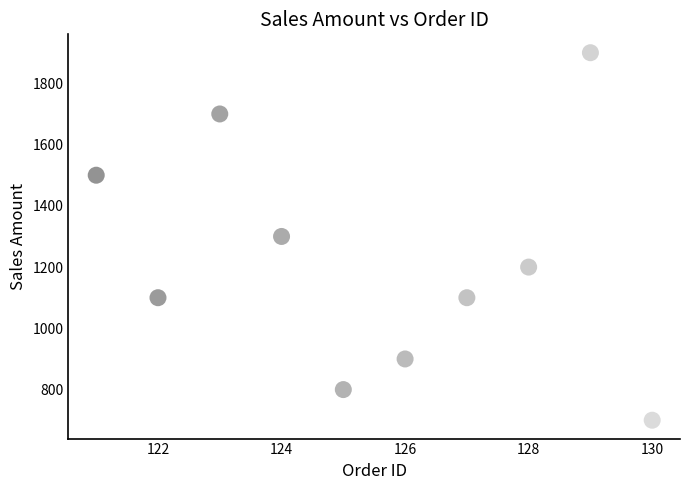

What is the average Y value?

1220